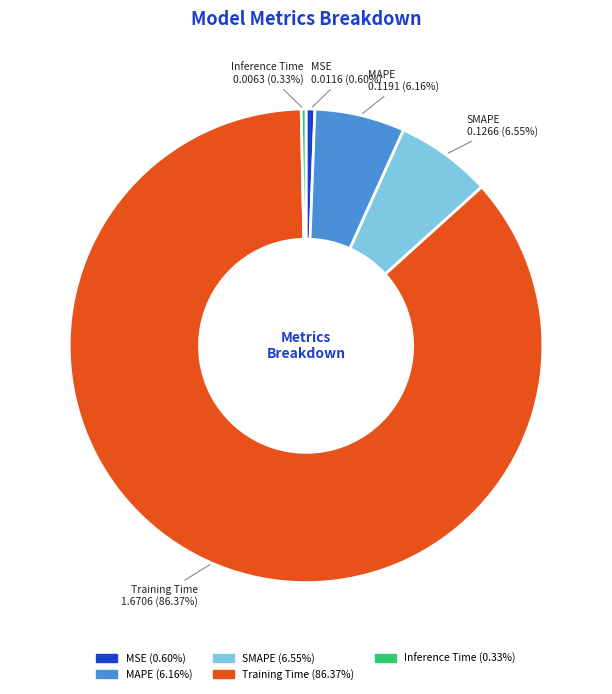

To the nearest percent, what is the average slice percentage?

20%